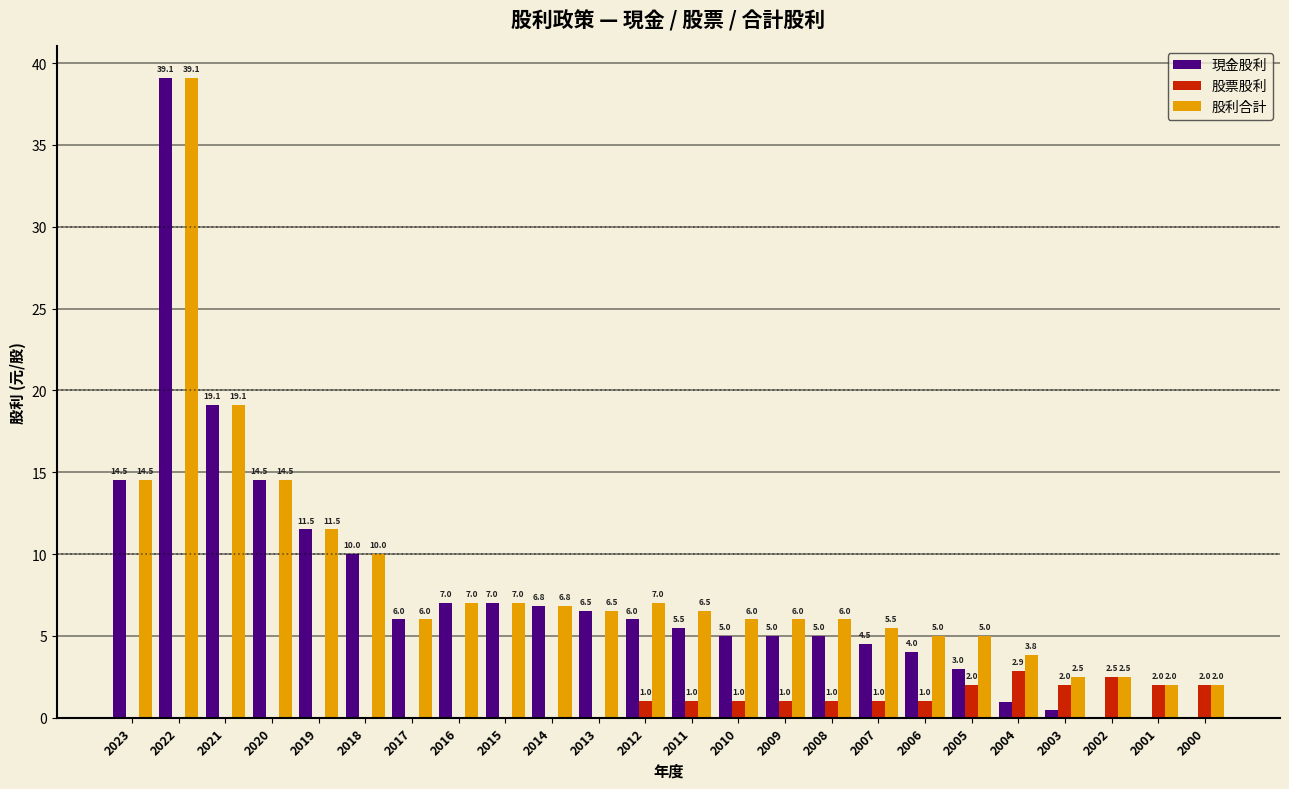

At which label does 股利合計 reach its peak?

2022